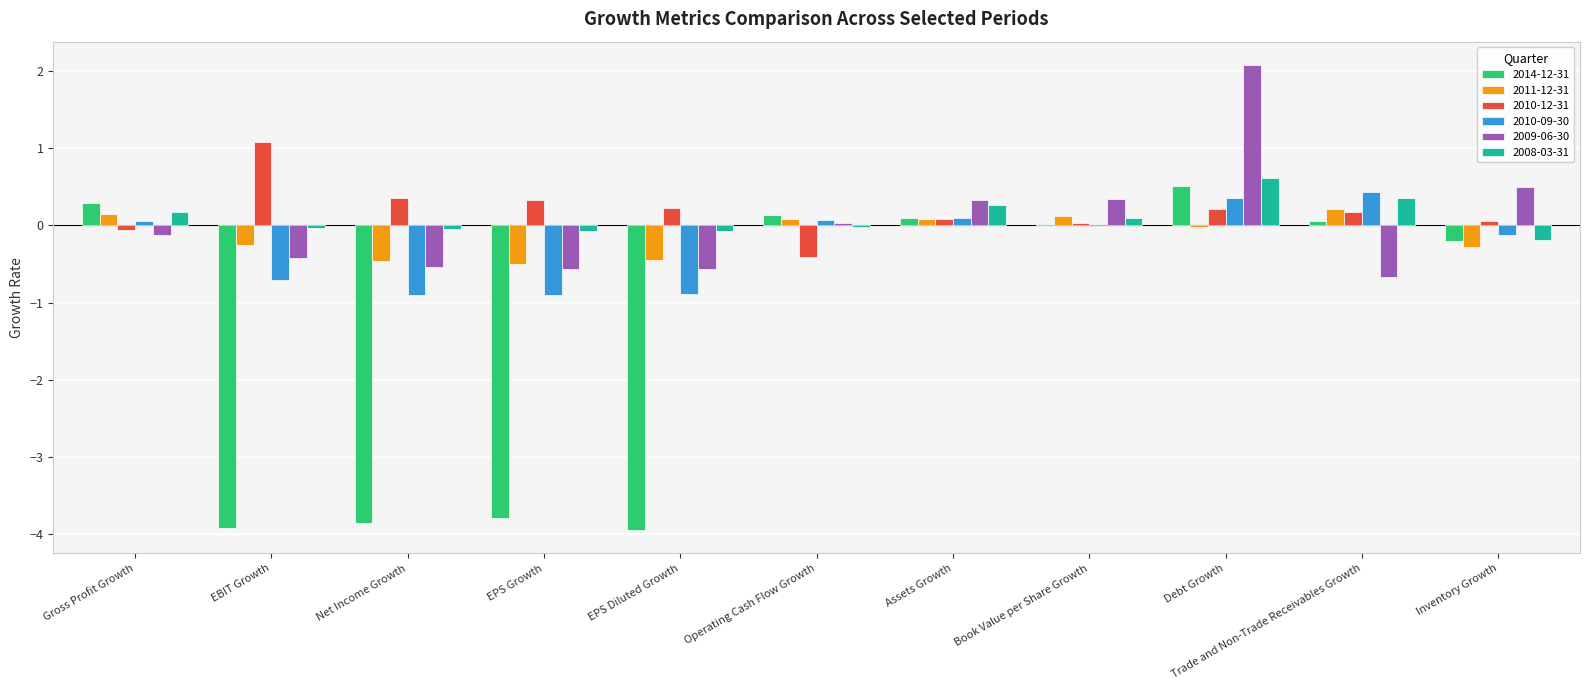

Is it true that 2010-12-31 equals -0.7 at Operating Cash Flow Growth?

False